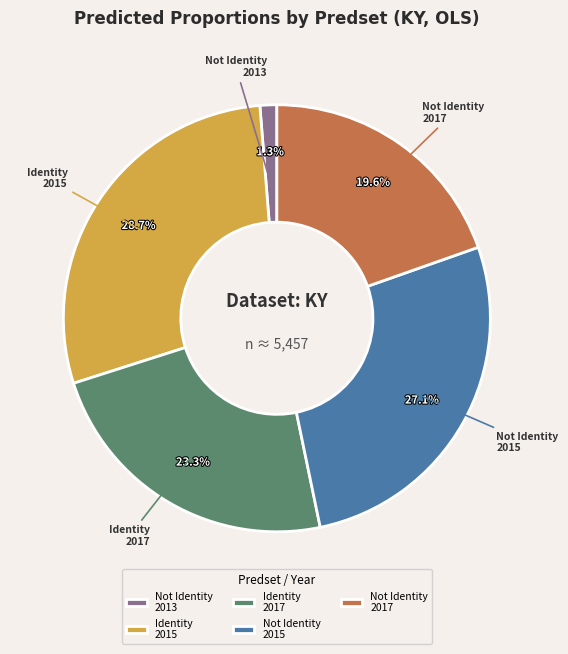

Which category has the biggest portion of the pie?

Identity 2015